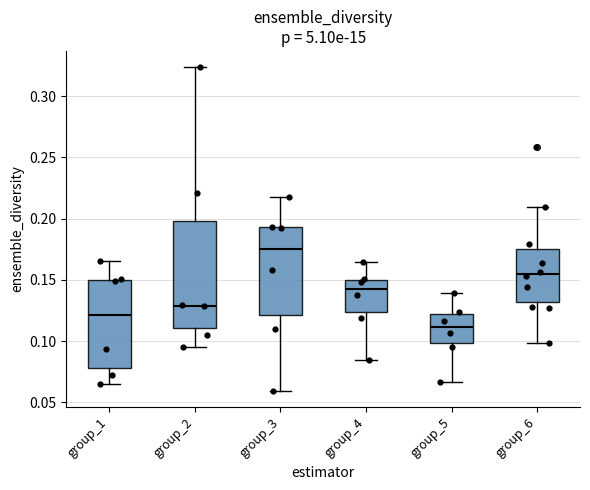

Comparing the boxes themselves (not the whiskers), which one is the tallest?

group_2